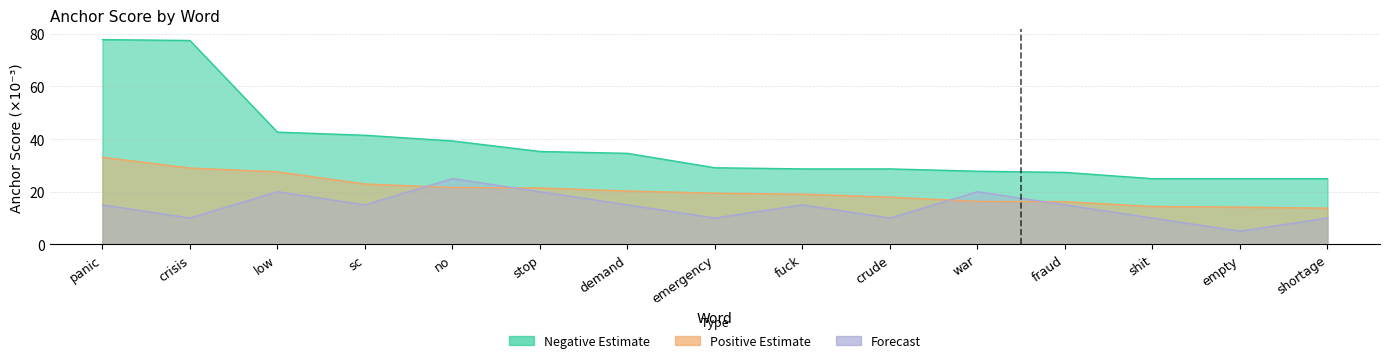

At which label does Negative anchor score first exceed 29?

panic